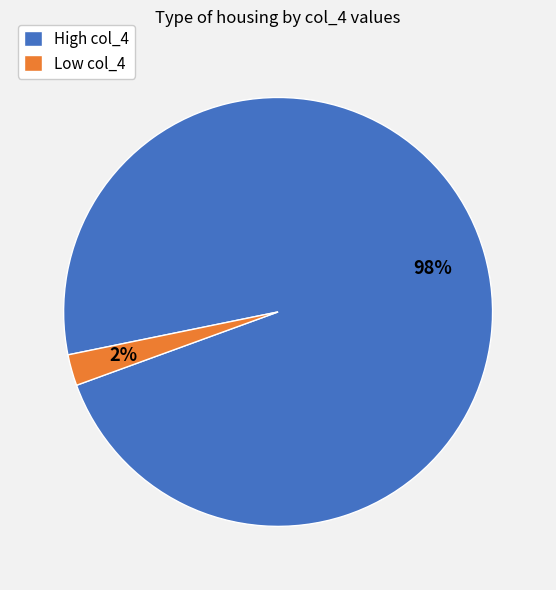

To the nearest percent, what is the average slice percentage?

50%